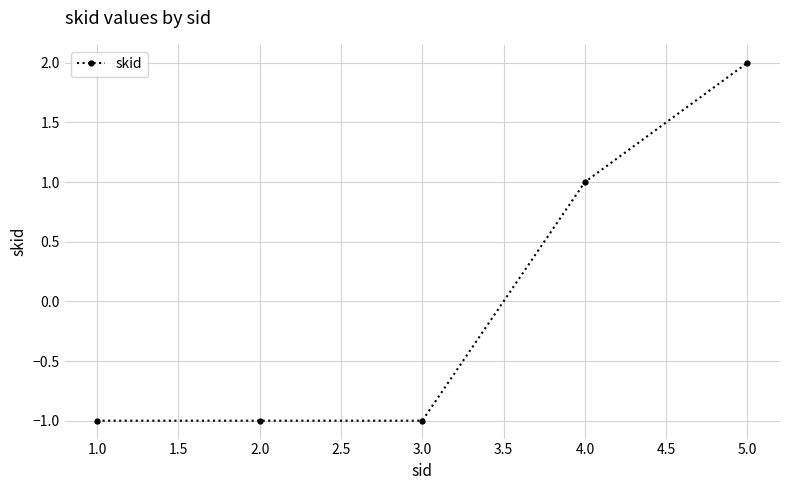

What is the value of the 4th point from the left?

1